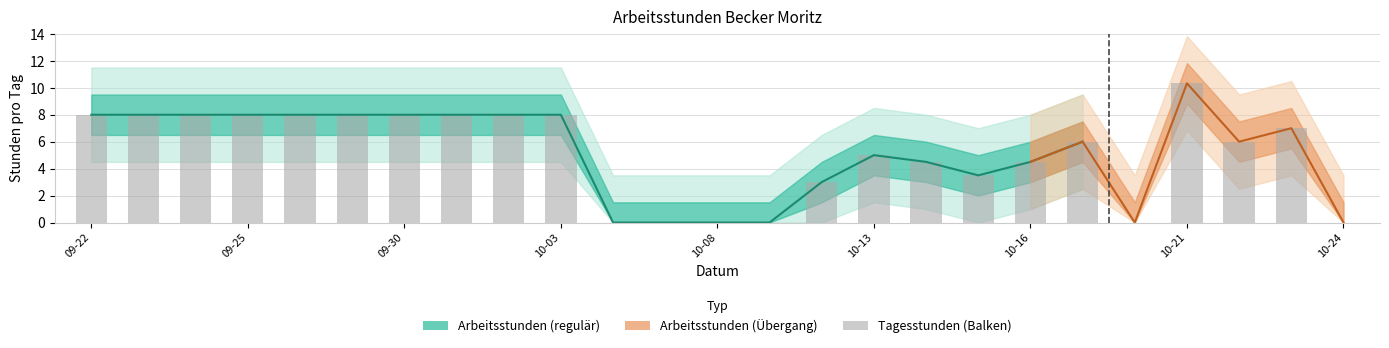

Which label corresponds to the largest value in the chart?

10-21